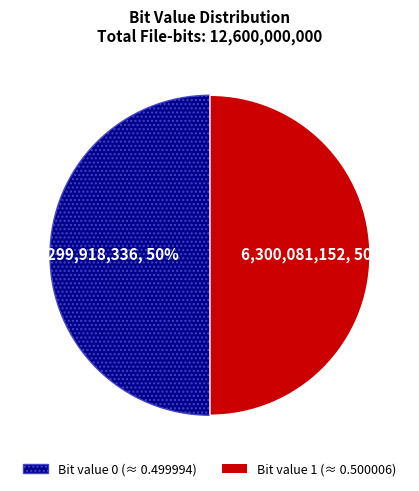

Count the number of slices in the pie.

2